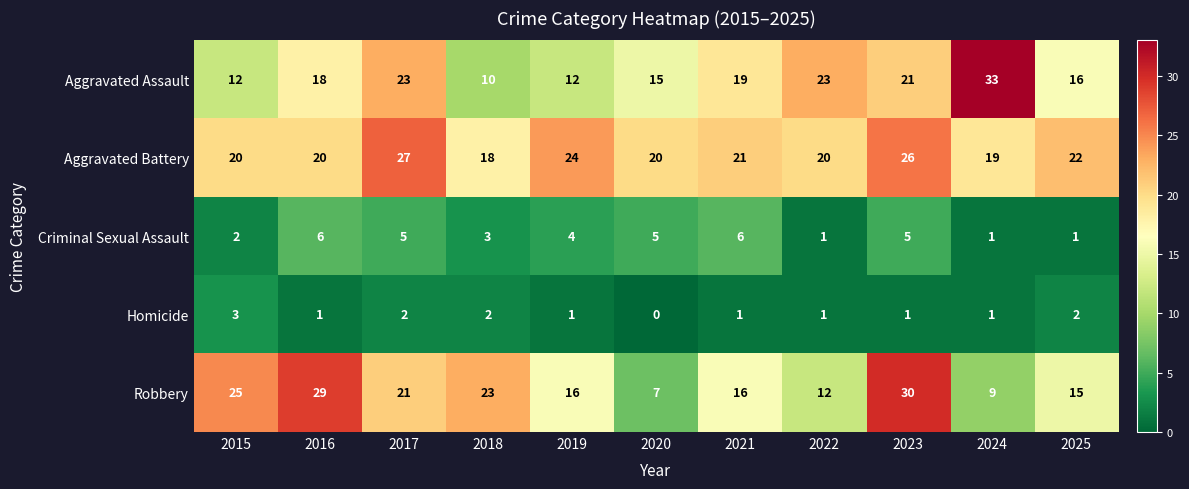

How many distinct data groups are displayed?

5